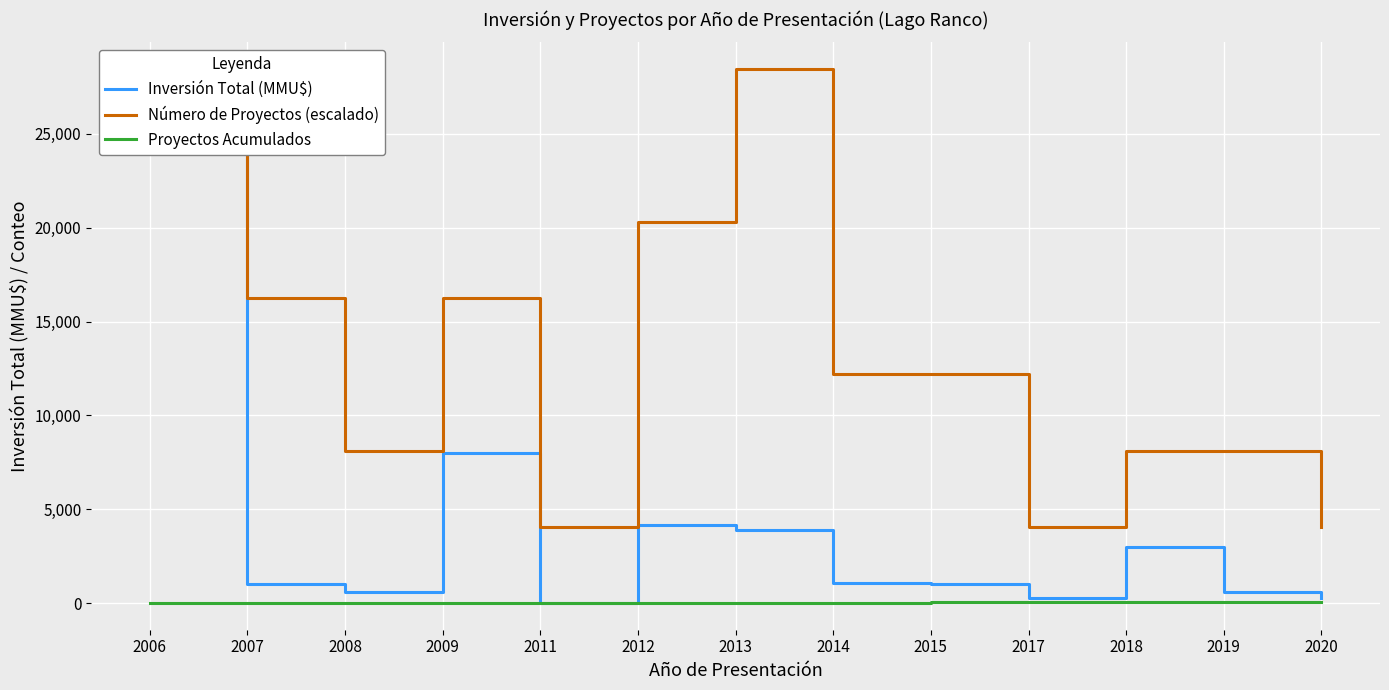

The Proyectos Acumulados series shows 23 at 2012. True or false?

True